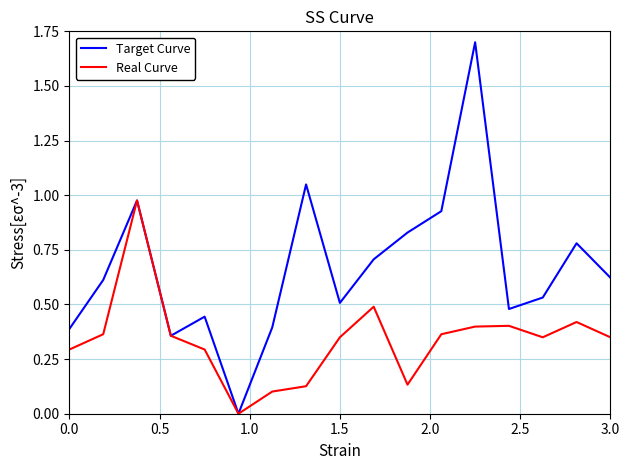

Which series has the largest total across all categories?

Target Curve